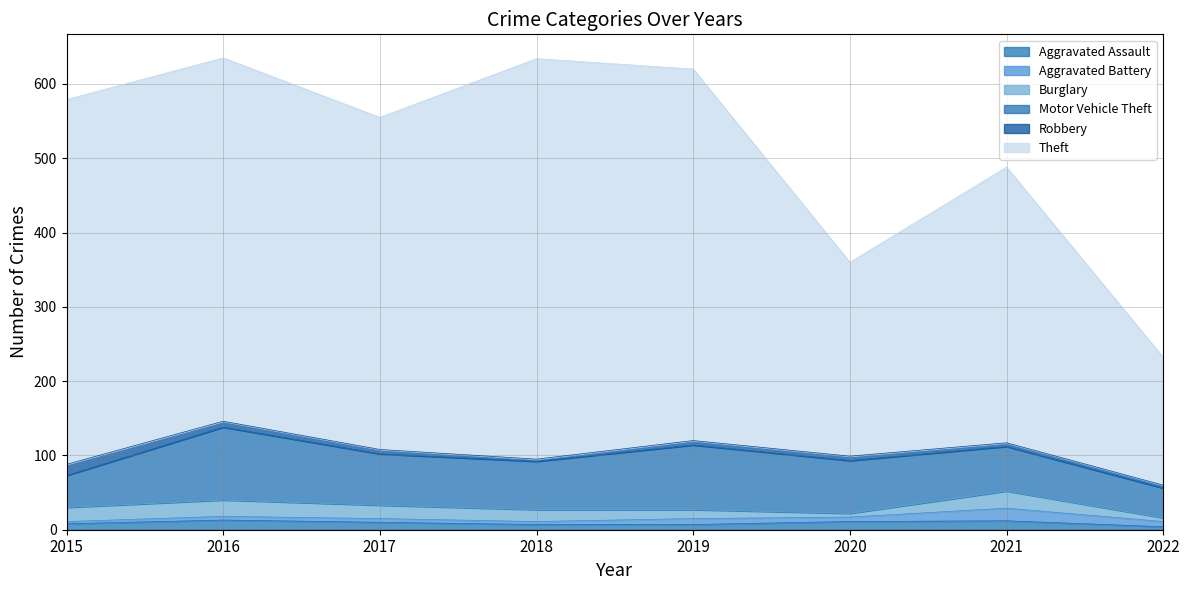

What is the spread (max minus min) of values at 2021?

366